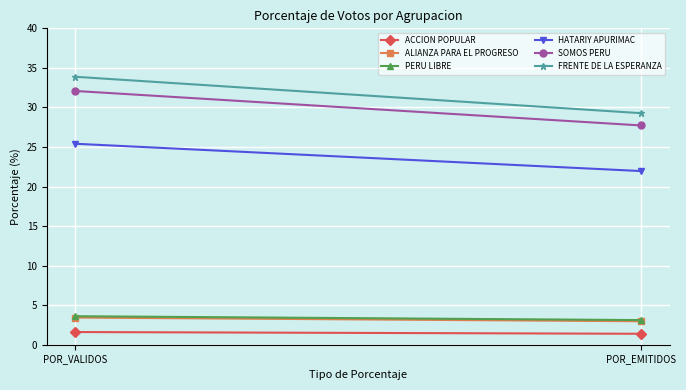

What value does the SOMOS PERU series have at POR_VALIDOS?

32.1